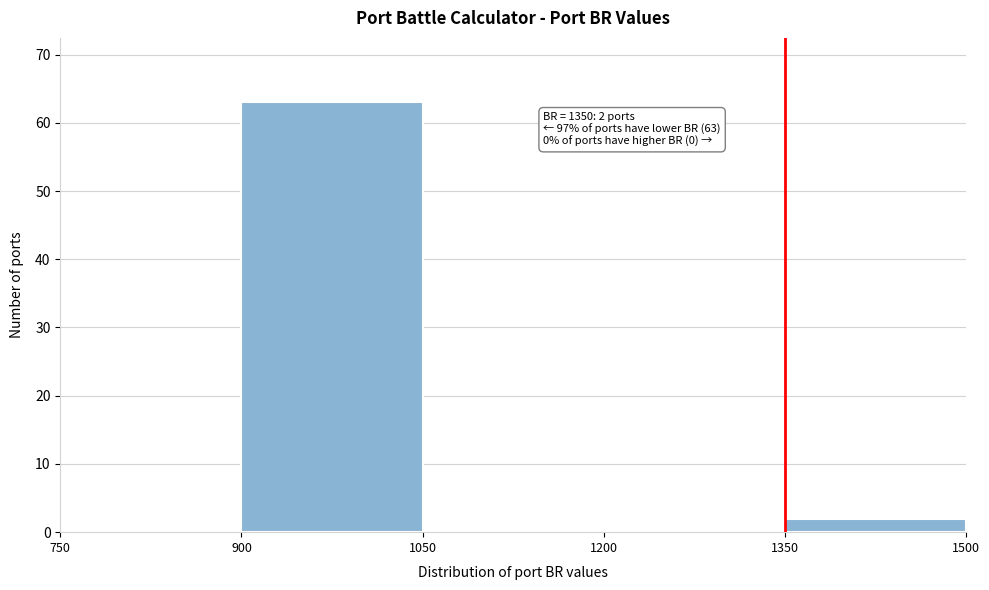

Which range on the x-axis has the tallest bar?

900 to 1050